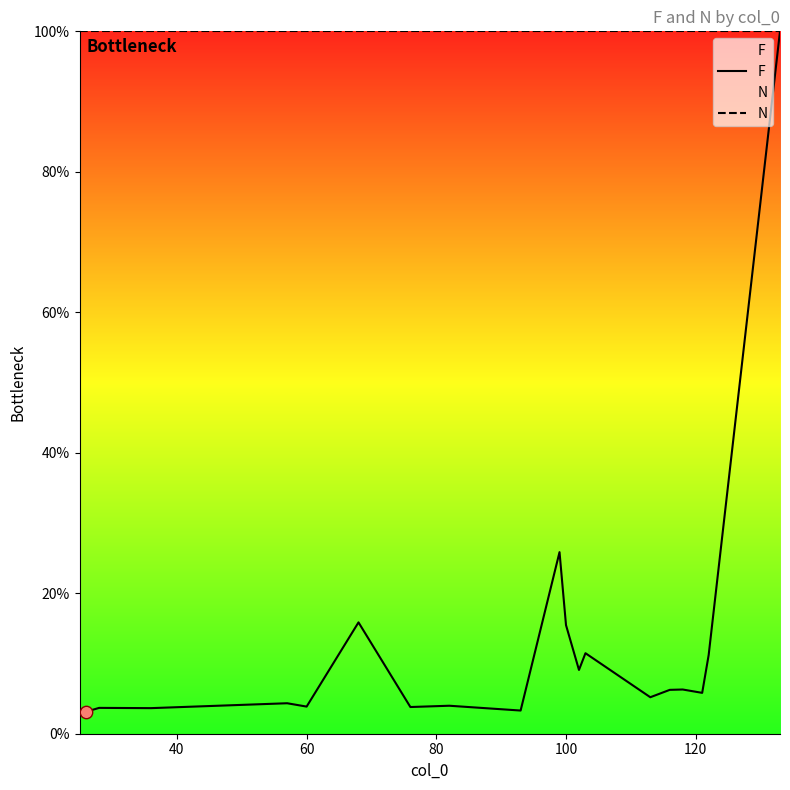

Which series has the largest total across all categories?

N